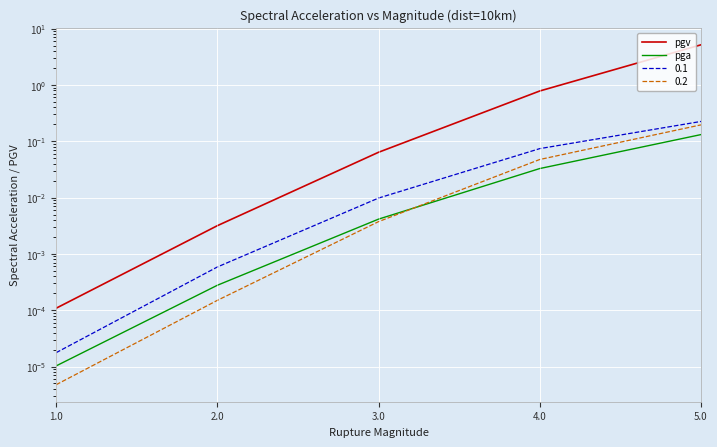

How many categories are shown in the chart?

5